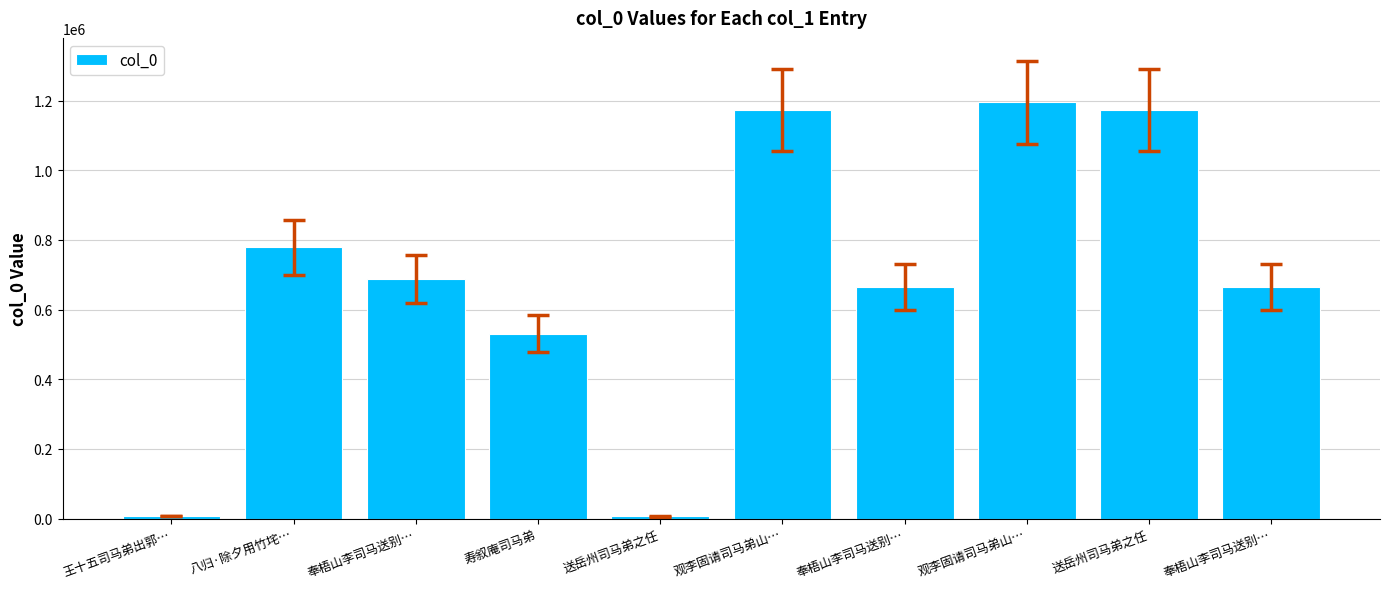

At which label does the data first exceed 686641?

八归·除夕用竹垞…